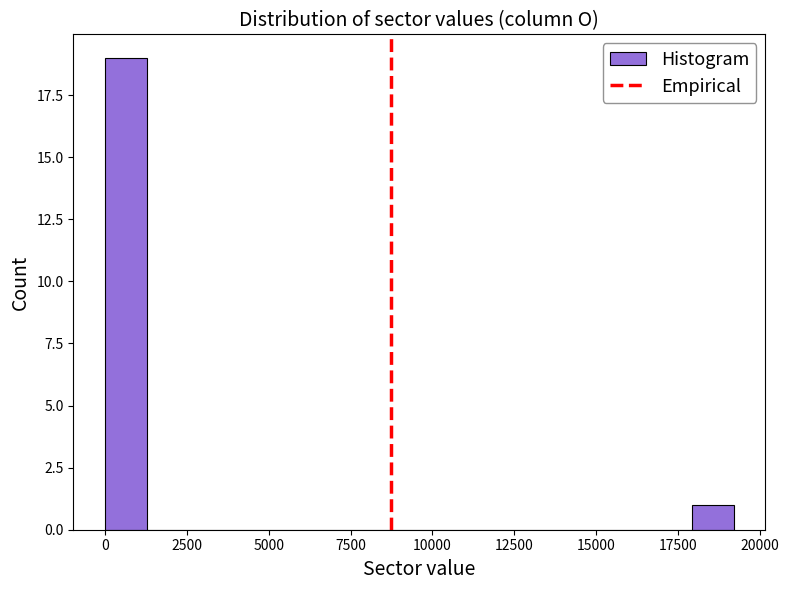

Around what value on the x-axis is the tallest bar? Give the approximate position of its centre, as read against the axis.

500